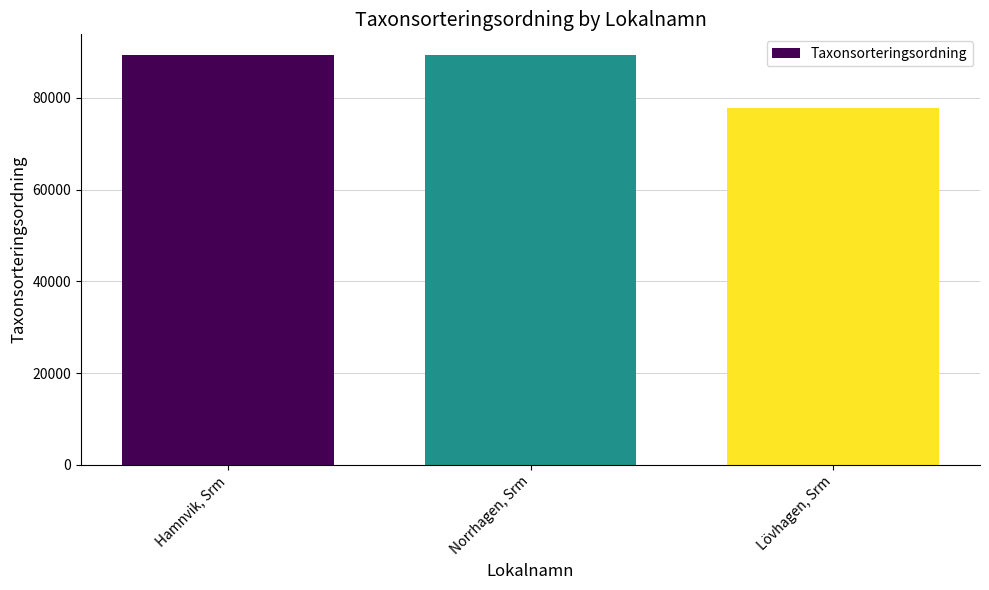

What value does the data have at Norrhagen, Srm?

89412